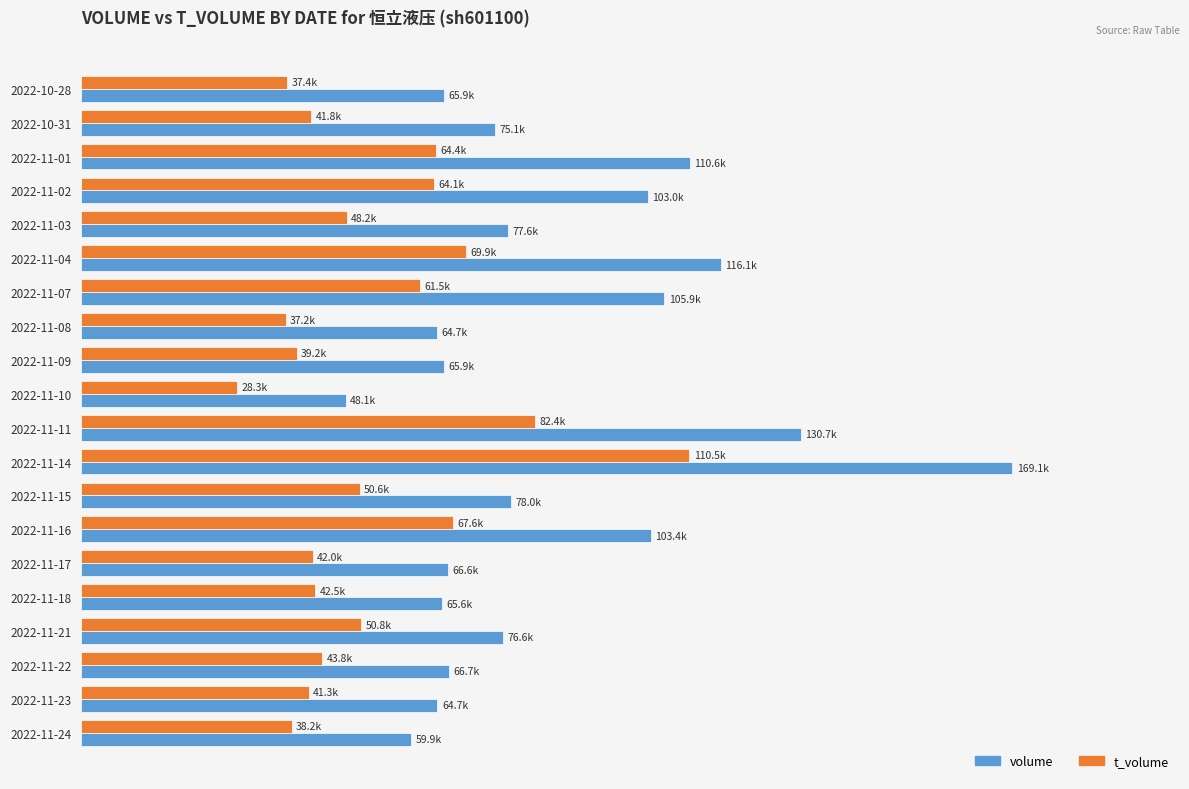

What are all the series names shown in the legend?

volume, t_volume